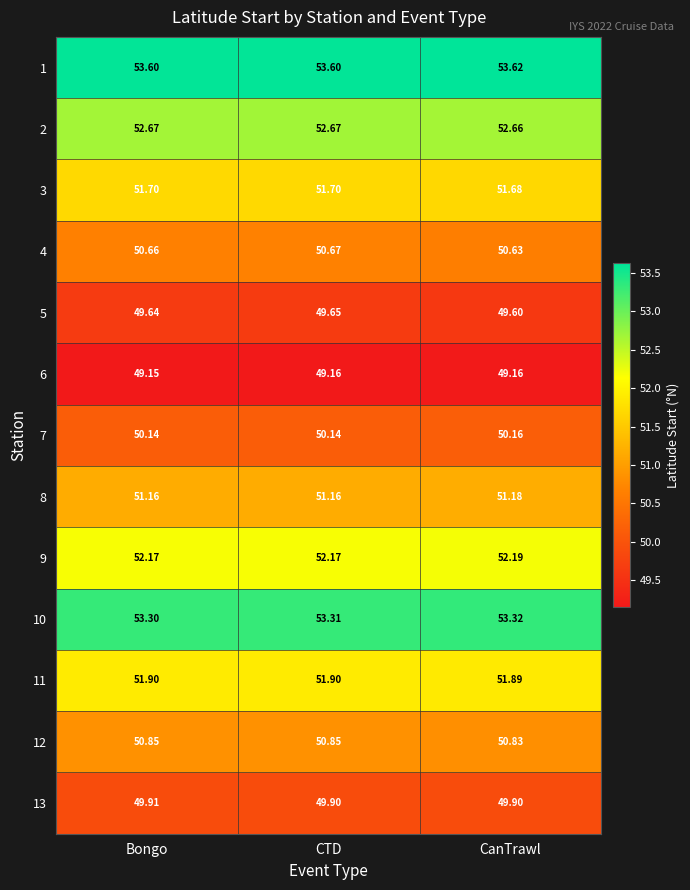

At which label is 3 closest to 51?

CanTrawl